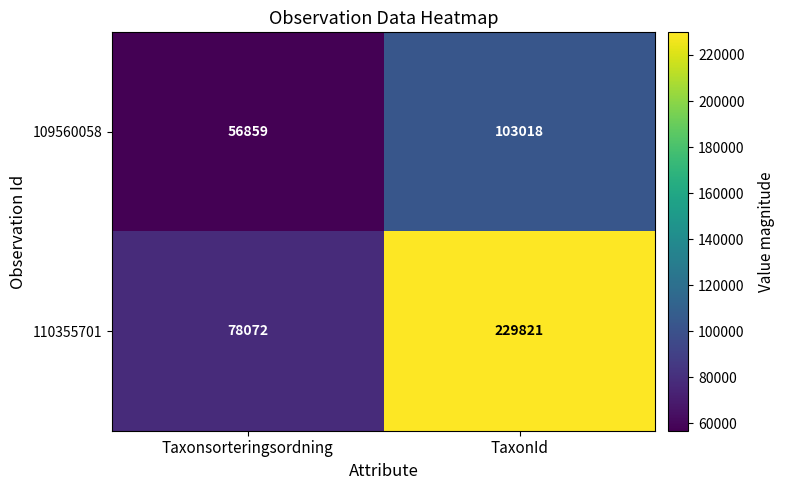

Is the value of 109560058 at Taxonsorteringsordning greater than the value of 110355701 at Taxonsorteringsordning?

No